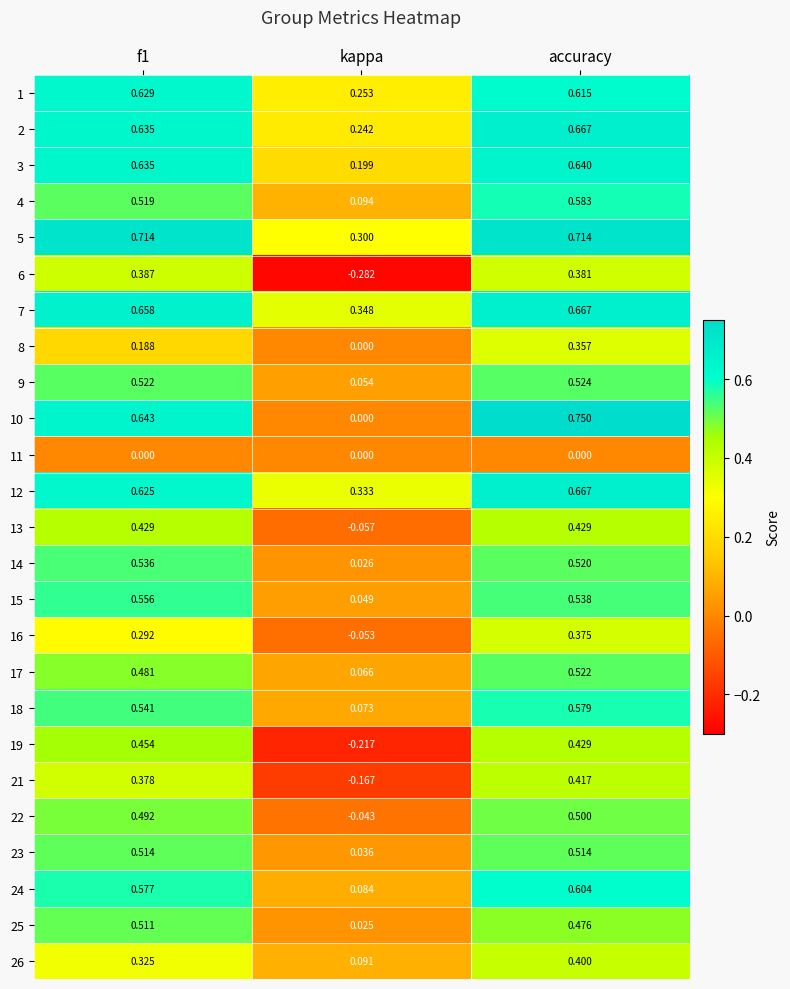

At which category is the sum across all series the highest?

accuracy